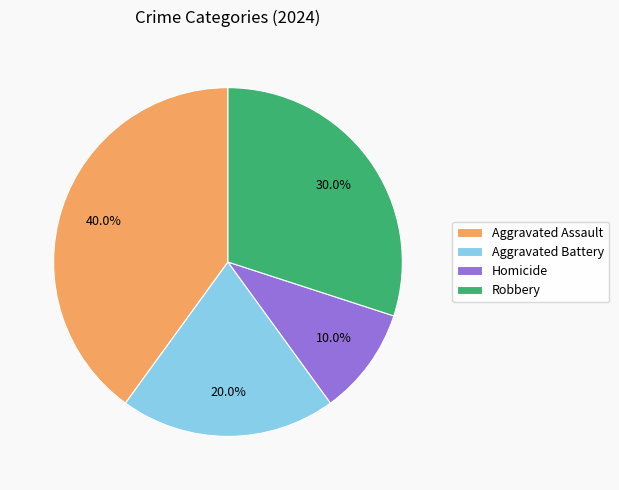

To the nearest percent, what is the difference between the Aggravated Battery and Homicide slice percentages?

10%